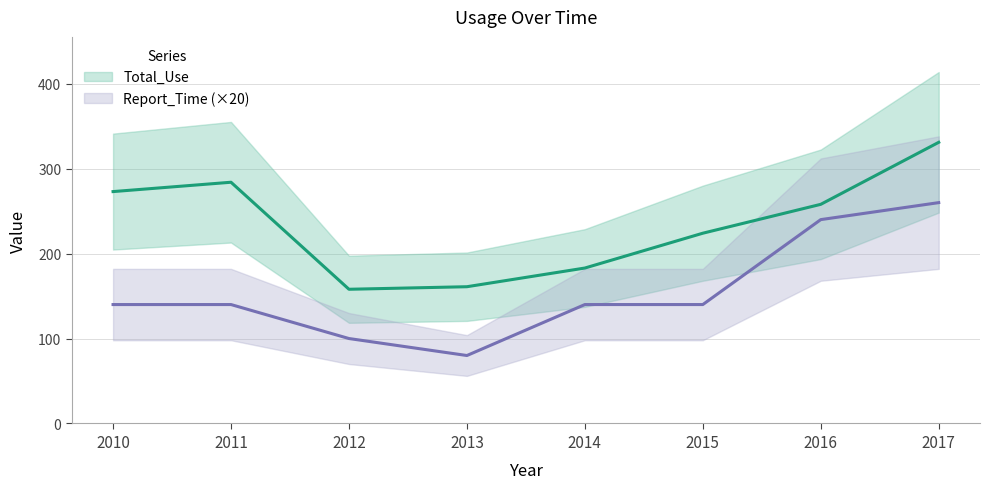

Which series changed the most between 2014 and 2015?

Total_Use